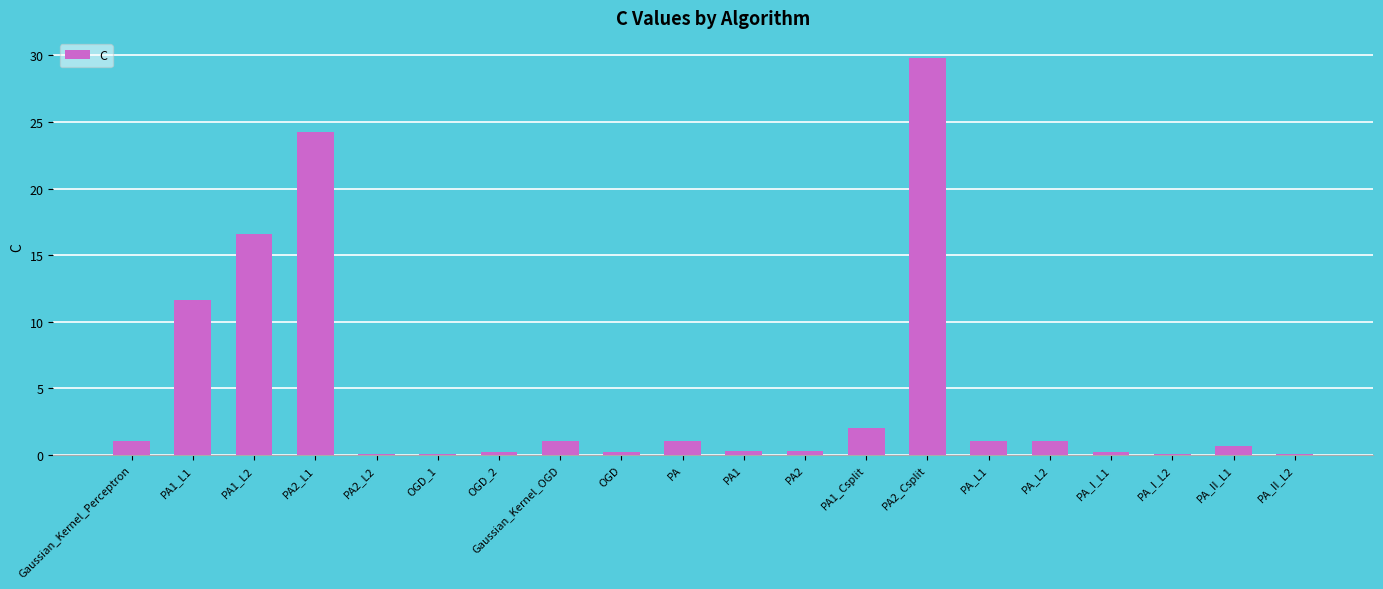

True or false: the data shows 7.2 at PA2_Csplit.

False